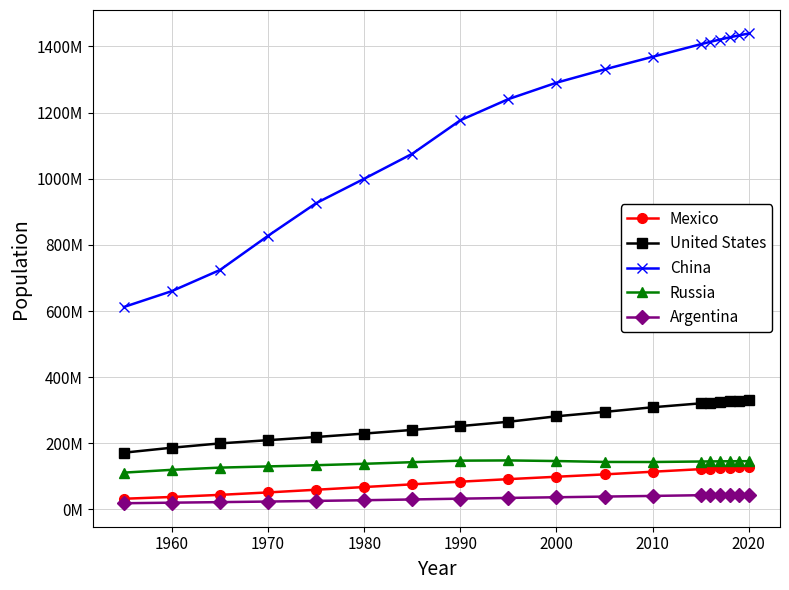

What are all the series names shown in the legend?

Mexico, United States, China, Russia, Argentina